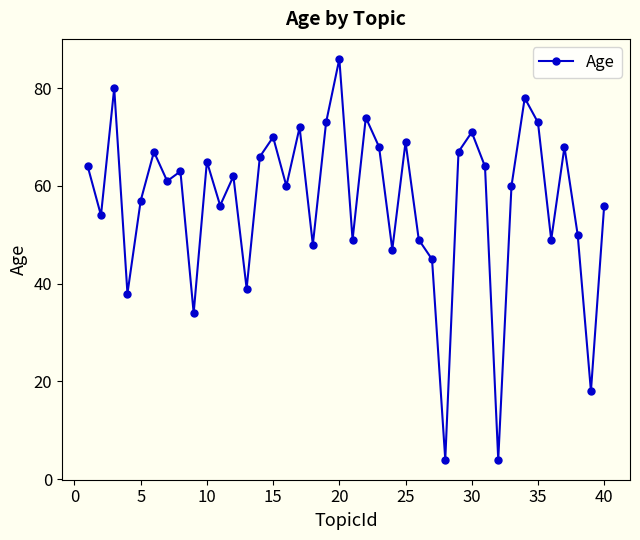

How many points are higher than both their immediate neighbors (excluding endpoints)?

13